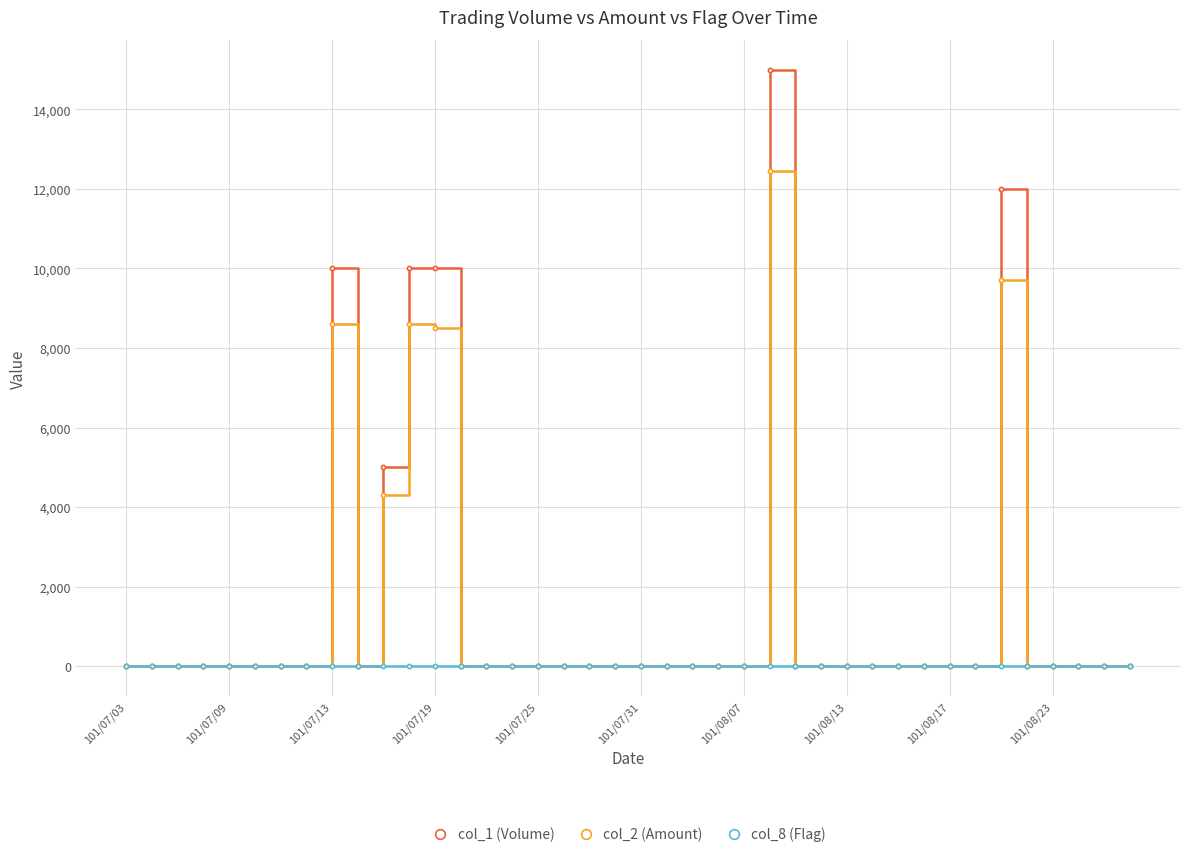

What is the maximum value shown in the chart?

15000